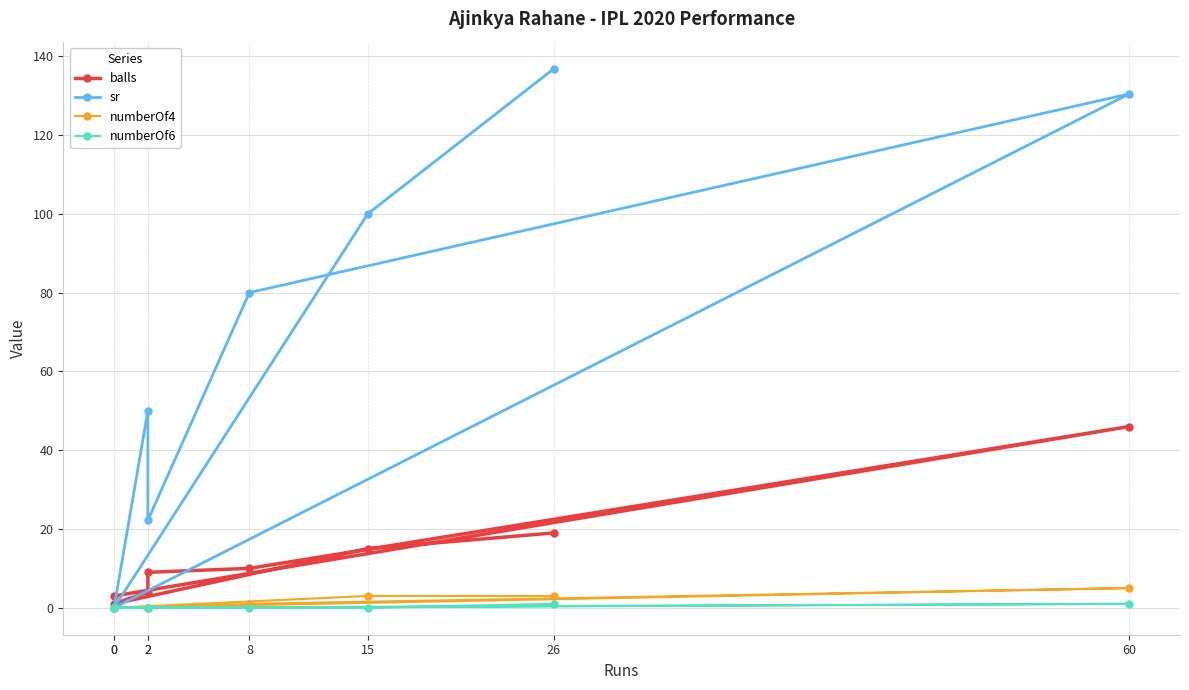

What is the value of the sr point at the 4th from the left?

50.0